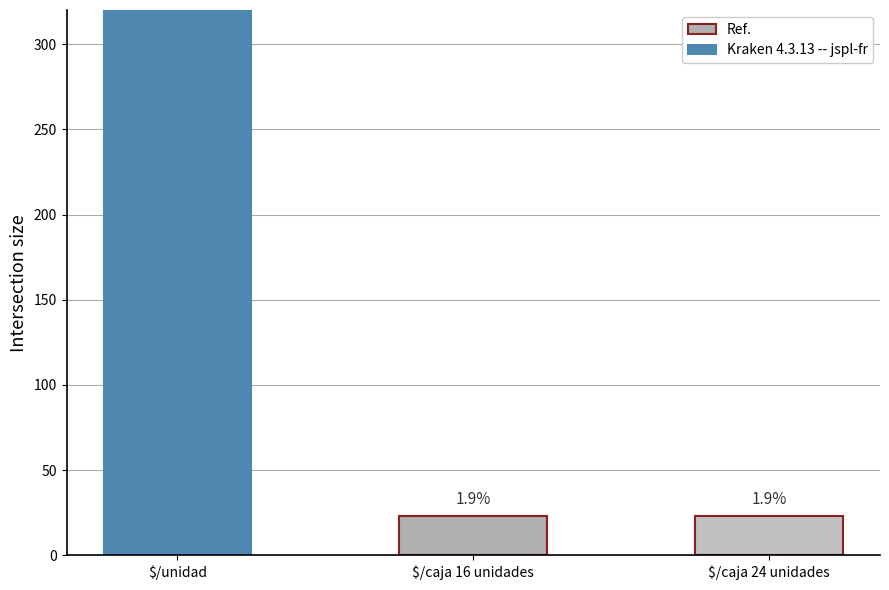

What is the maximum value shown in the chart?

1177